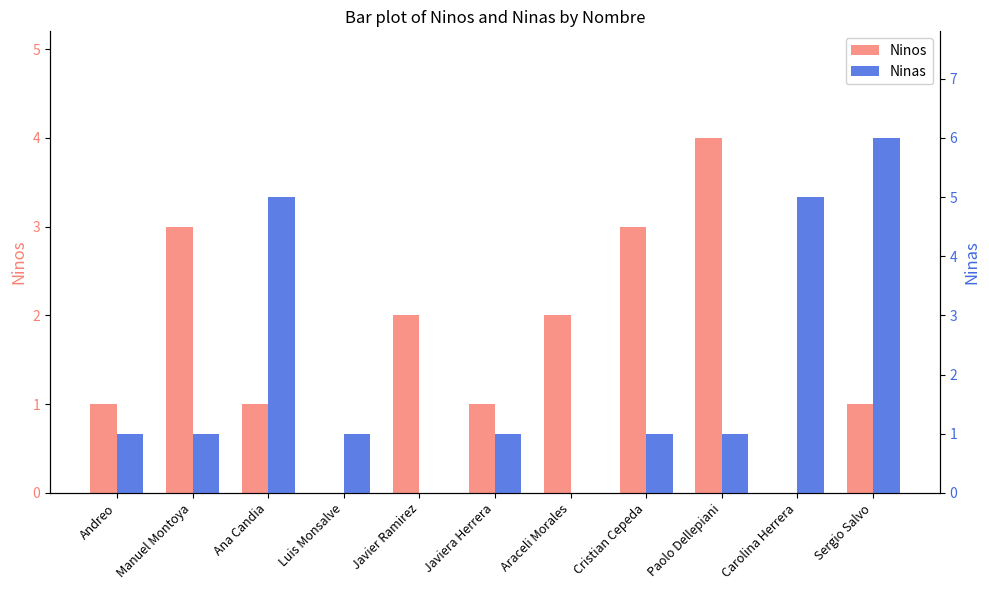

At how many categories does at least one series exceed 1?

8